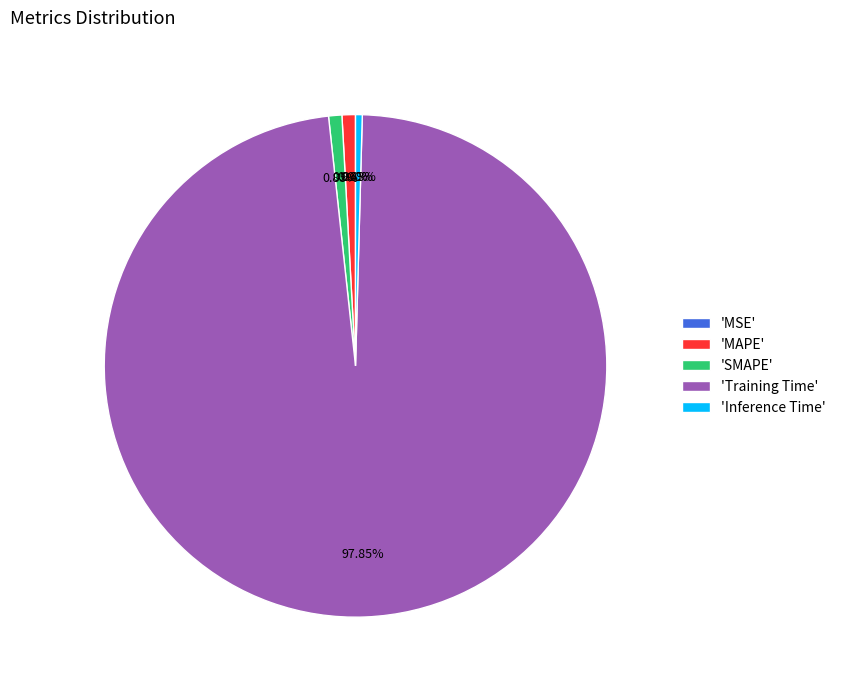

To the nearest percent, what is the average slice percentage?

20%